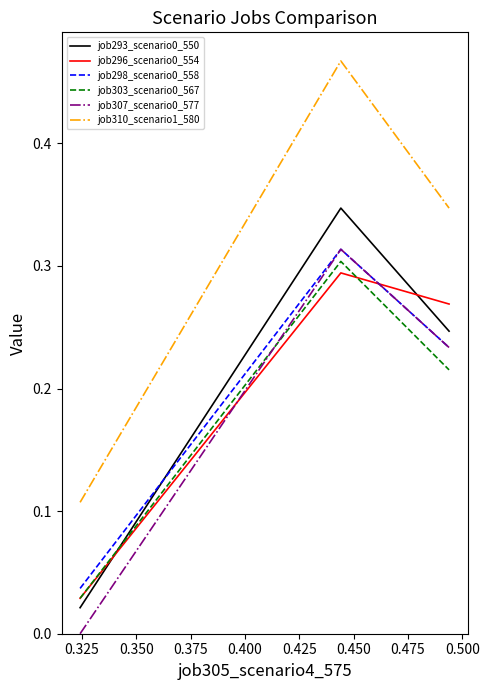

Is this an area chart (filled region under the line)?

No